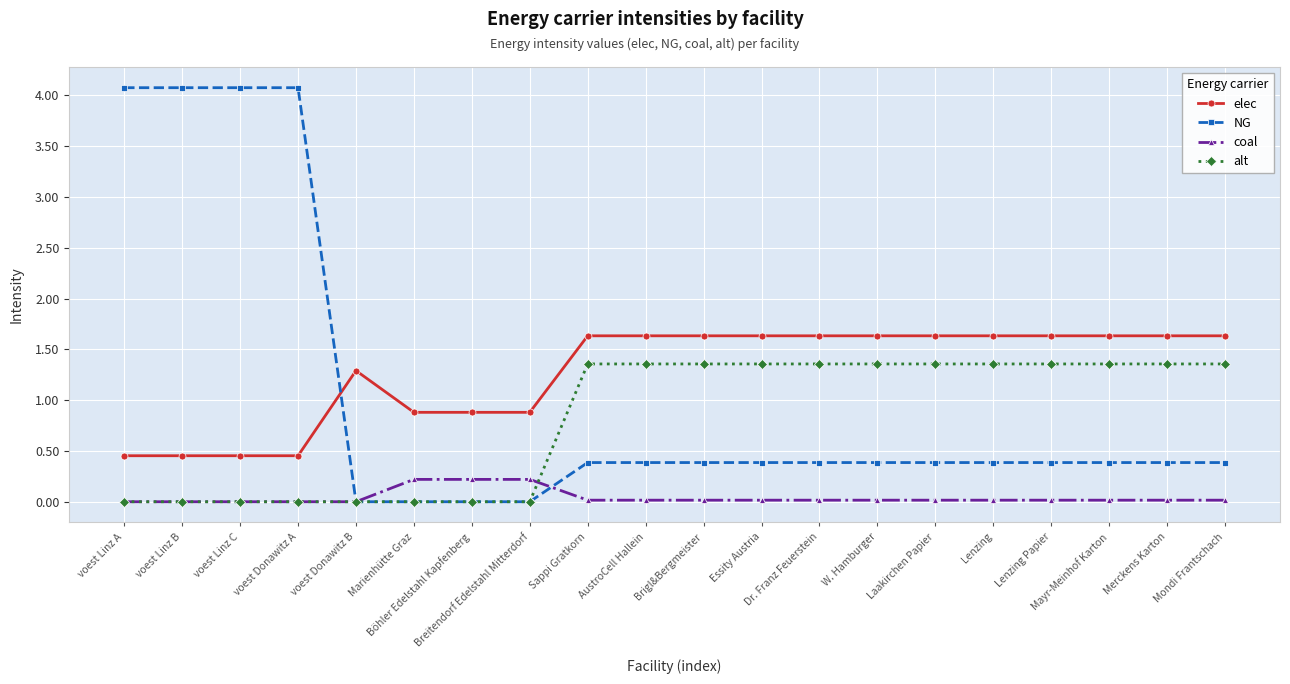

After their last crossing, which series has the higher values: alt or coal?

alt